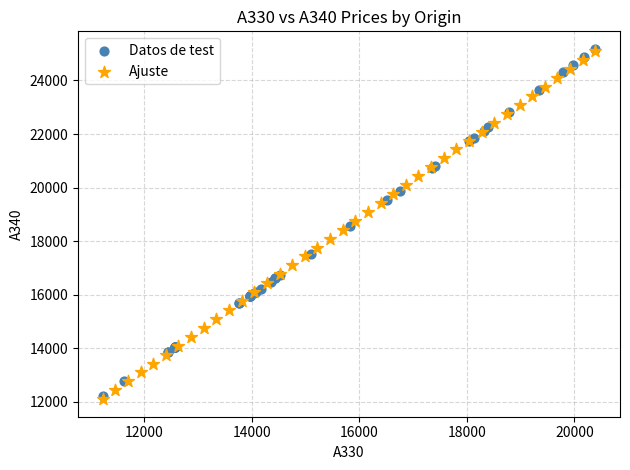

What are all the series names shown in the legend?

Datos de test, Ajuste